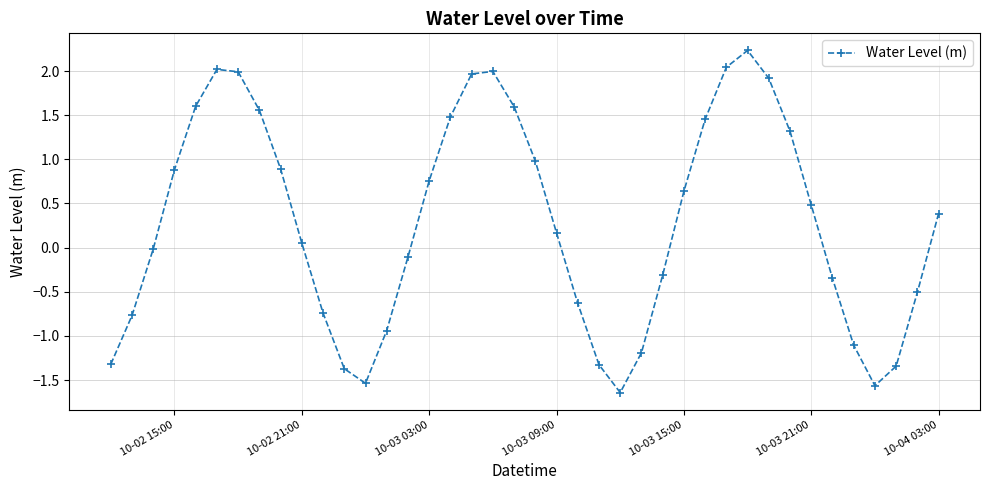

What is the smallest value displayed?

-1.6